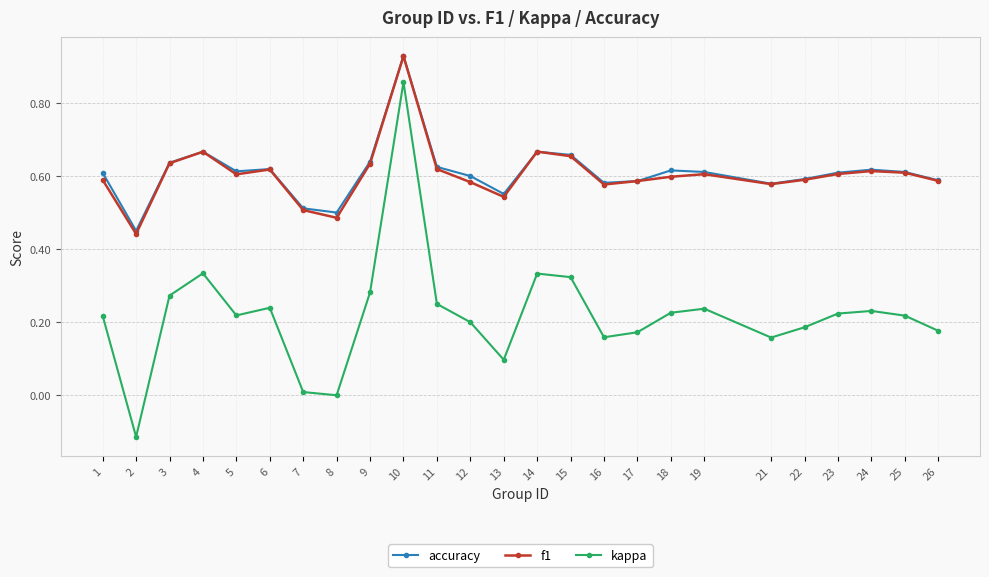

How many lines are shown in the chart?

3